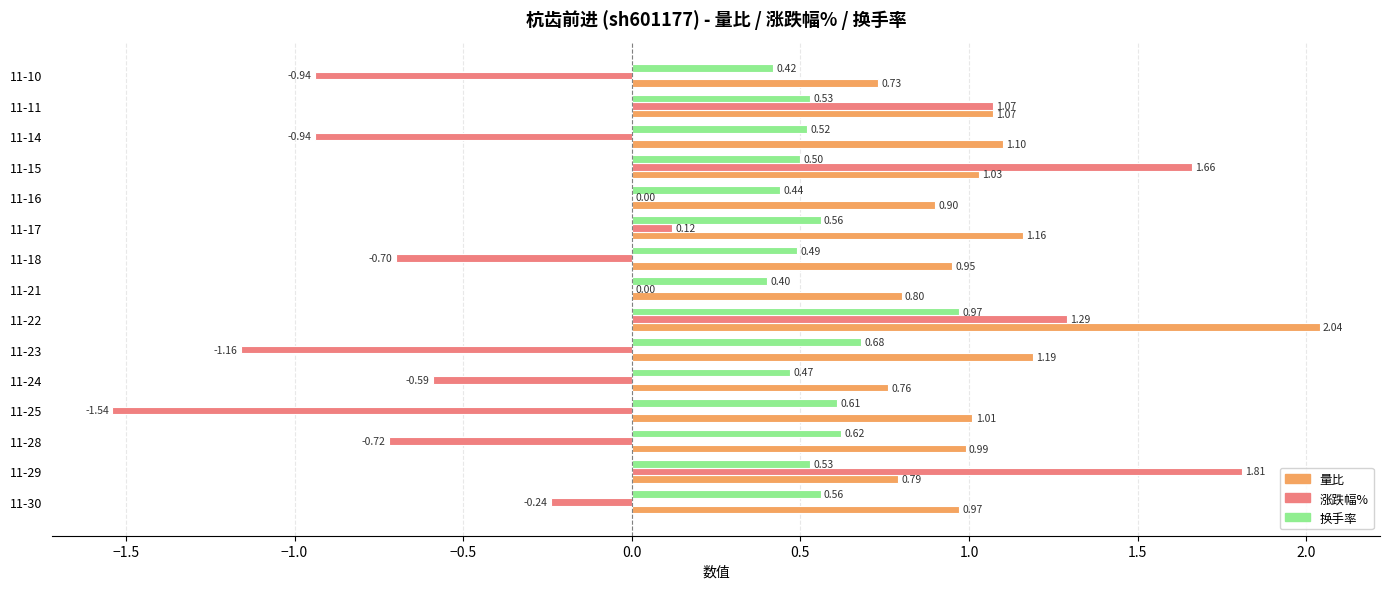

What is the sum of all 换手率 values?

8.3